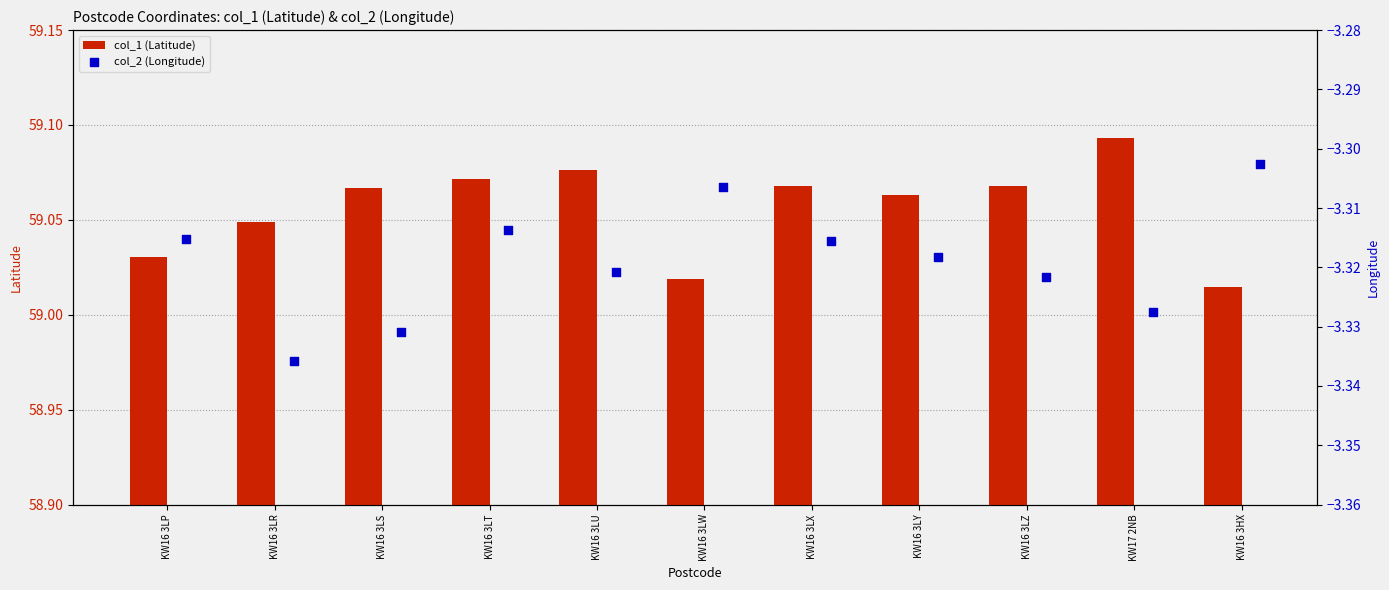

What are all the series names shown in the legend?

col_1 (Latitude), col_2 (Longitude)